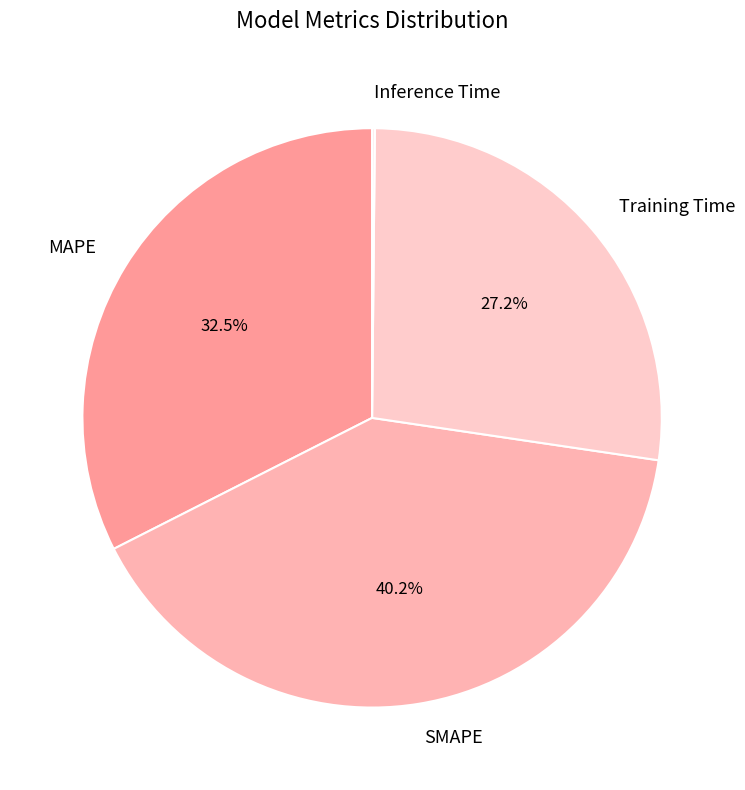

What percentage is the Training Time slice, to the nearest percent?

27%